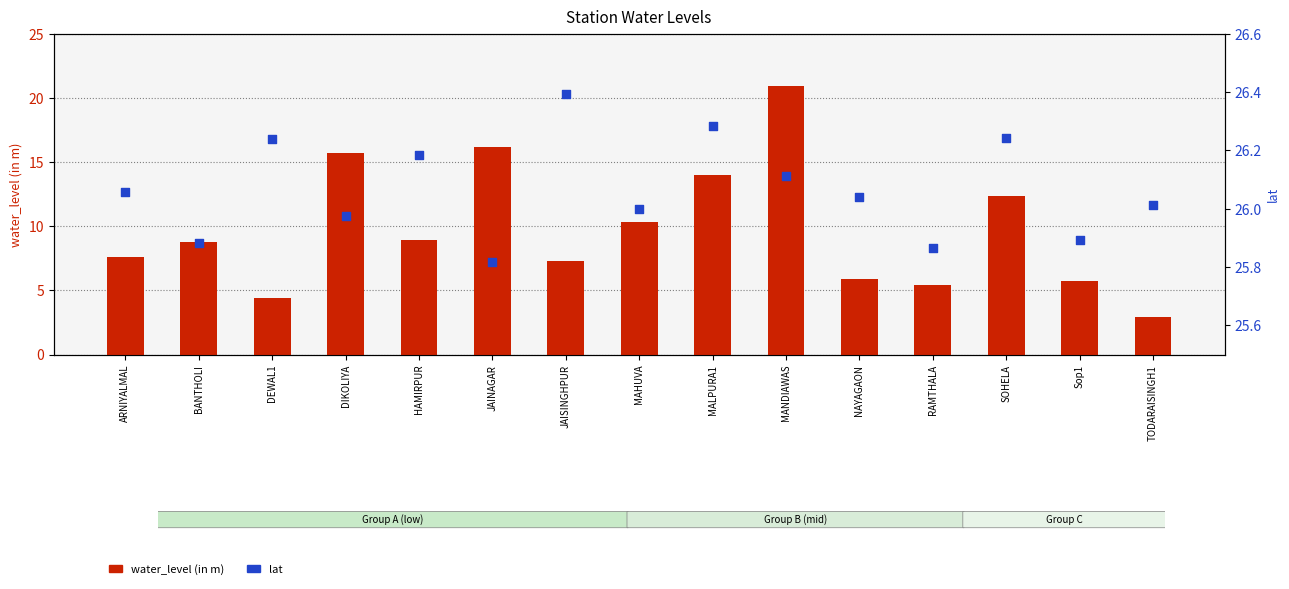

Is the value of lat at JAINAGAR greater than the value of water_level (in m) at MALPURA1?

Yes